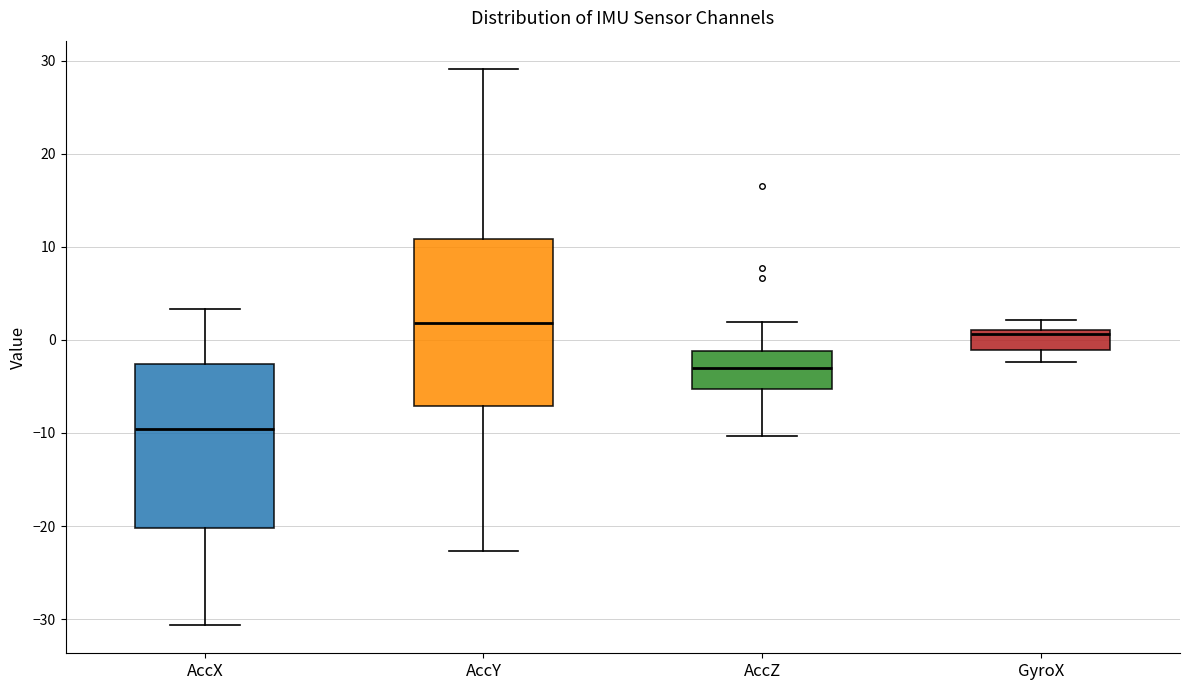

Which box's median line is the highest?

AccY